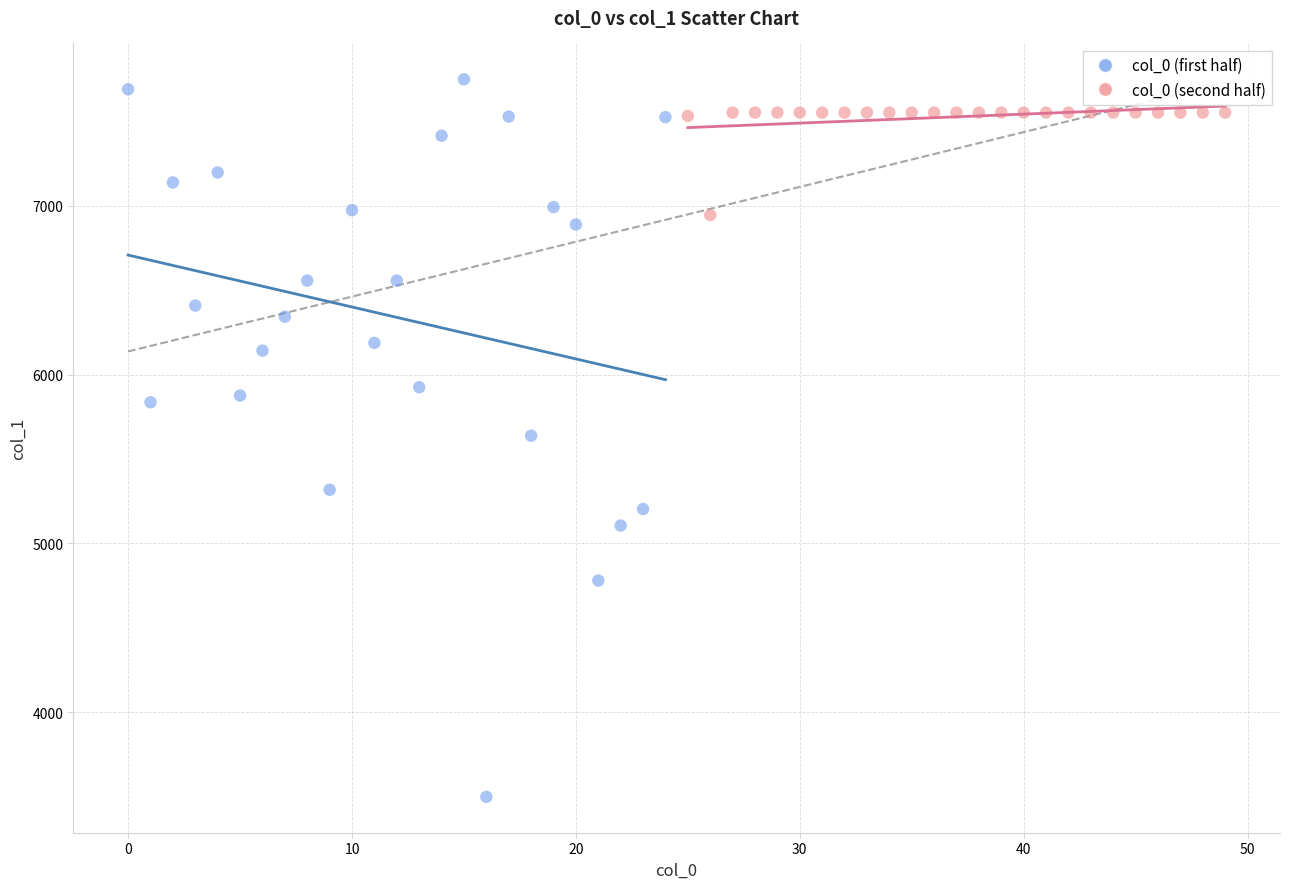

Which series contains the lowest Y value?

col_0 (first half)